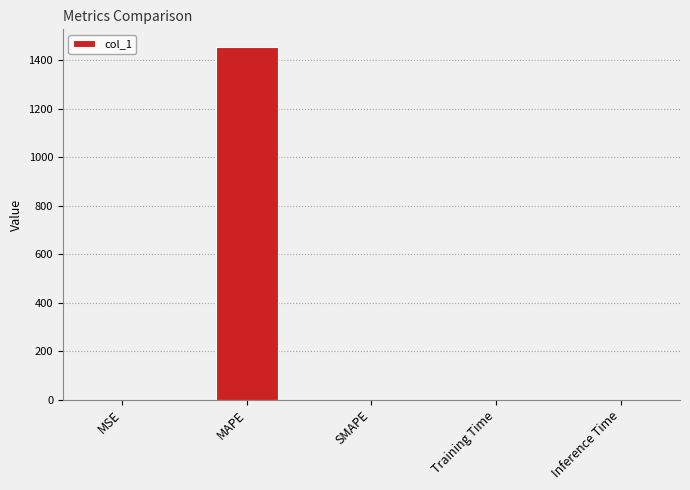

Which label corresponds to the largest value in the chart?

MAPE